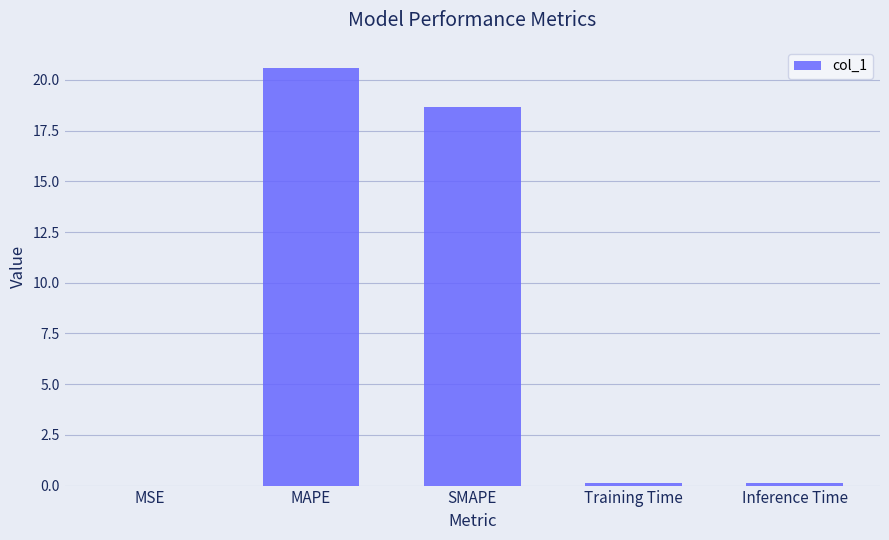

Between Training Time and MAPE, which is larger?

MAPE